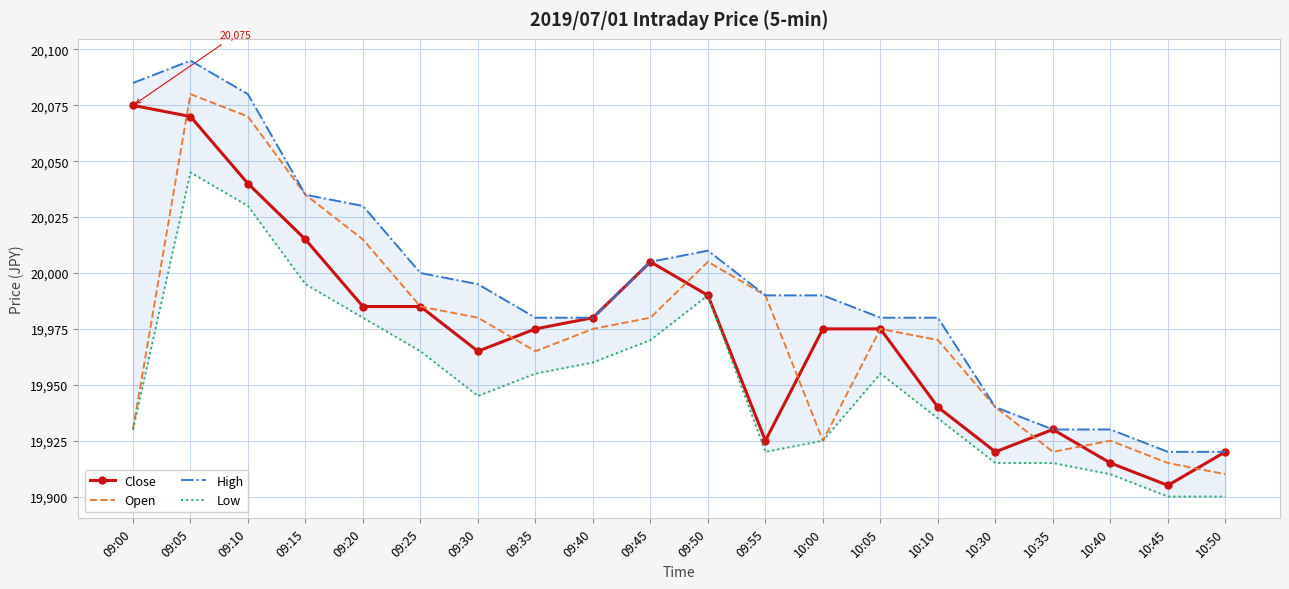

What is the label of the 4th point from the right?

10:35